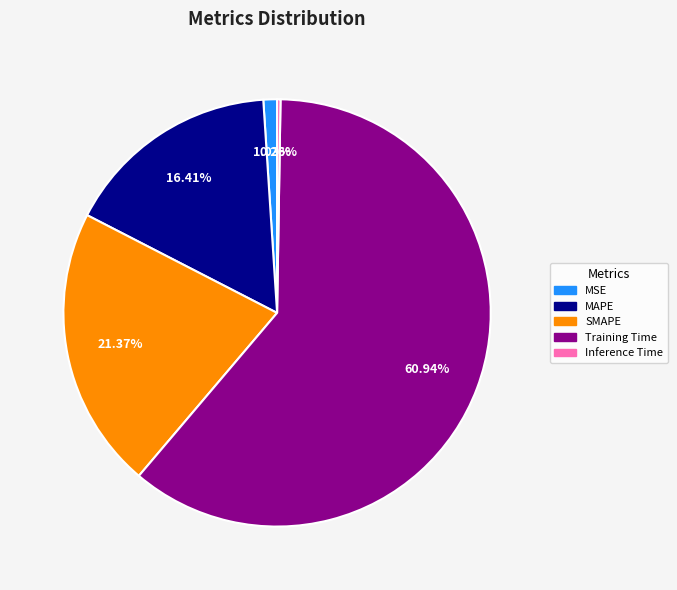

The SMAPE slice represents 21% of the pie. True or false?

True